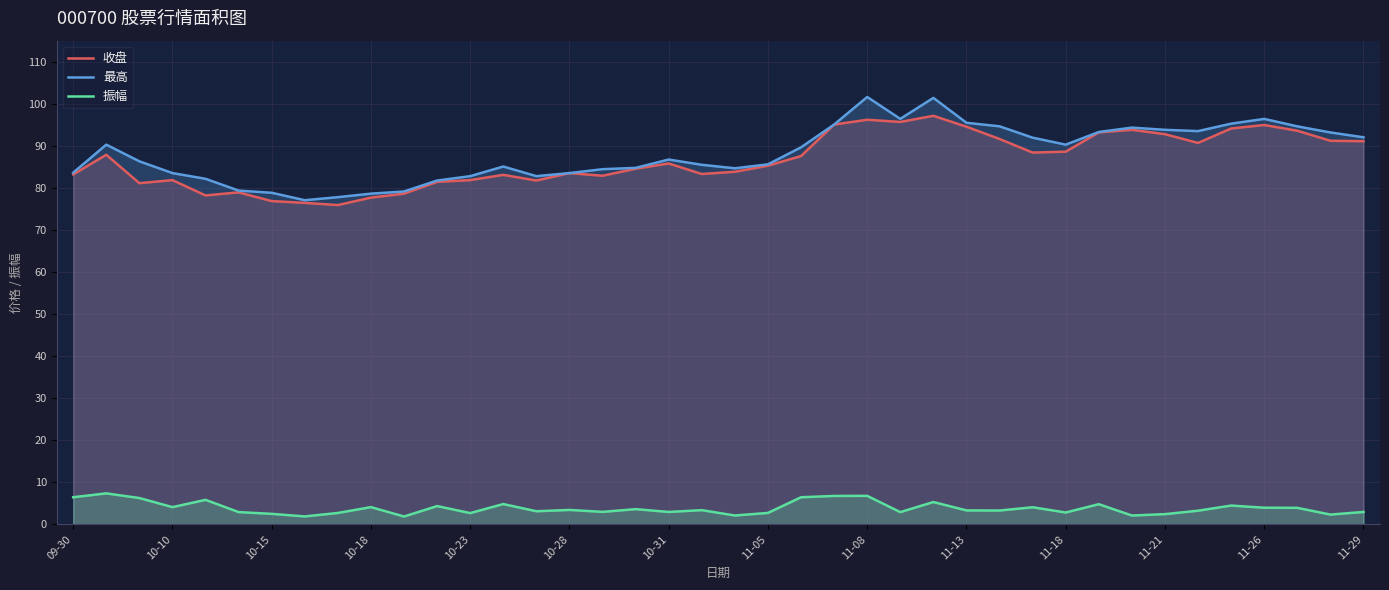

What is the greatest value displayed?

101.6